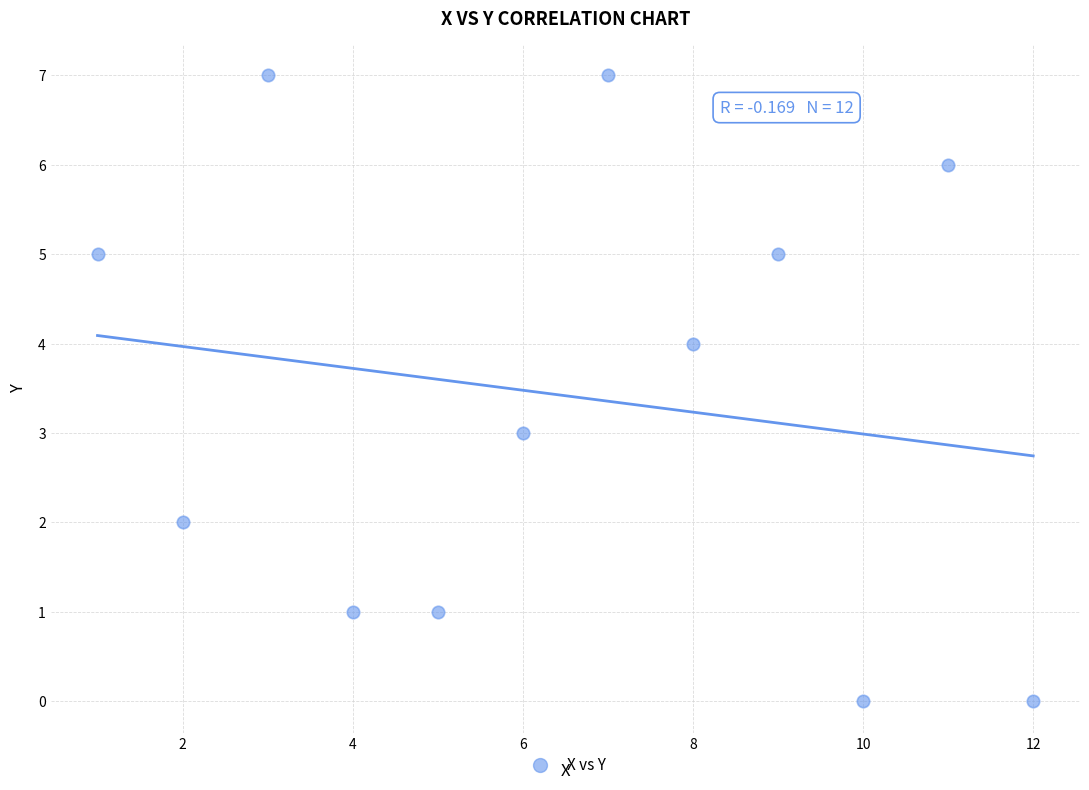

What is the range of X values (max minus min)?

11